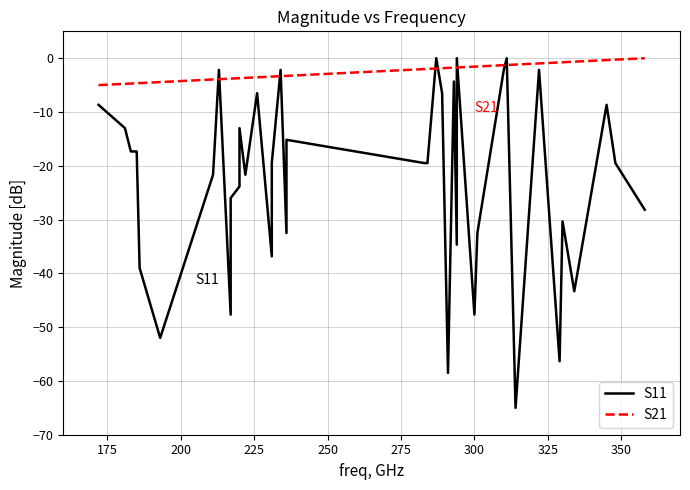

True or false: S21 has more than 2 interior local peaks.

False